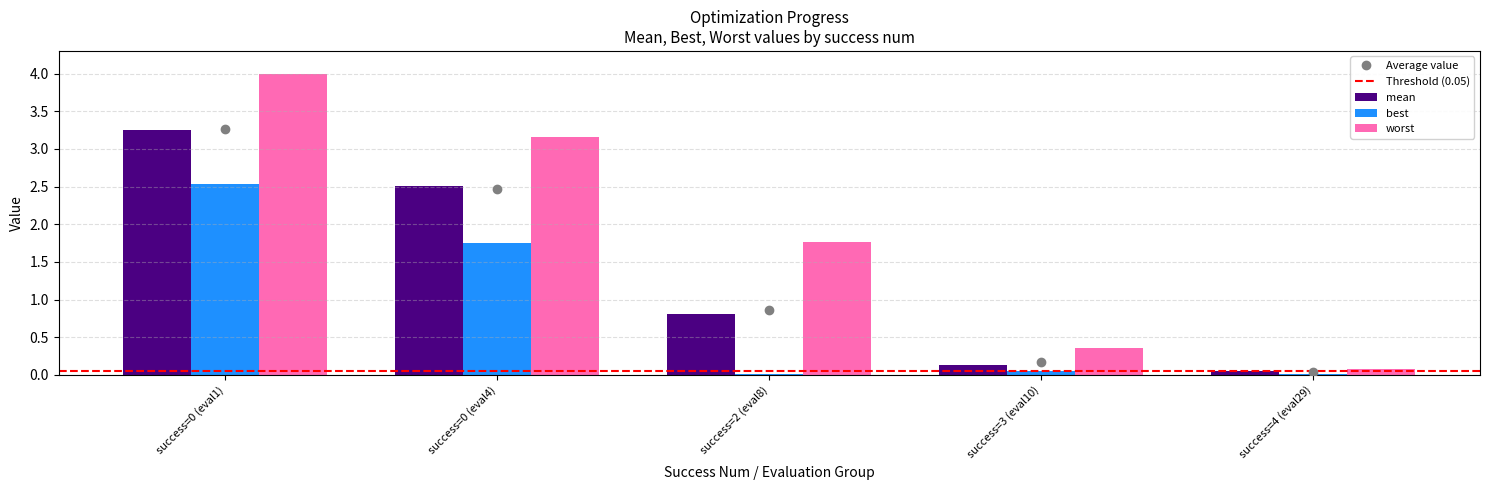

Is it true that worst equals 4.0 at success=0 (eval1)?

True